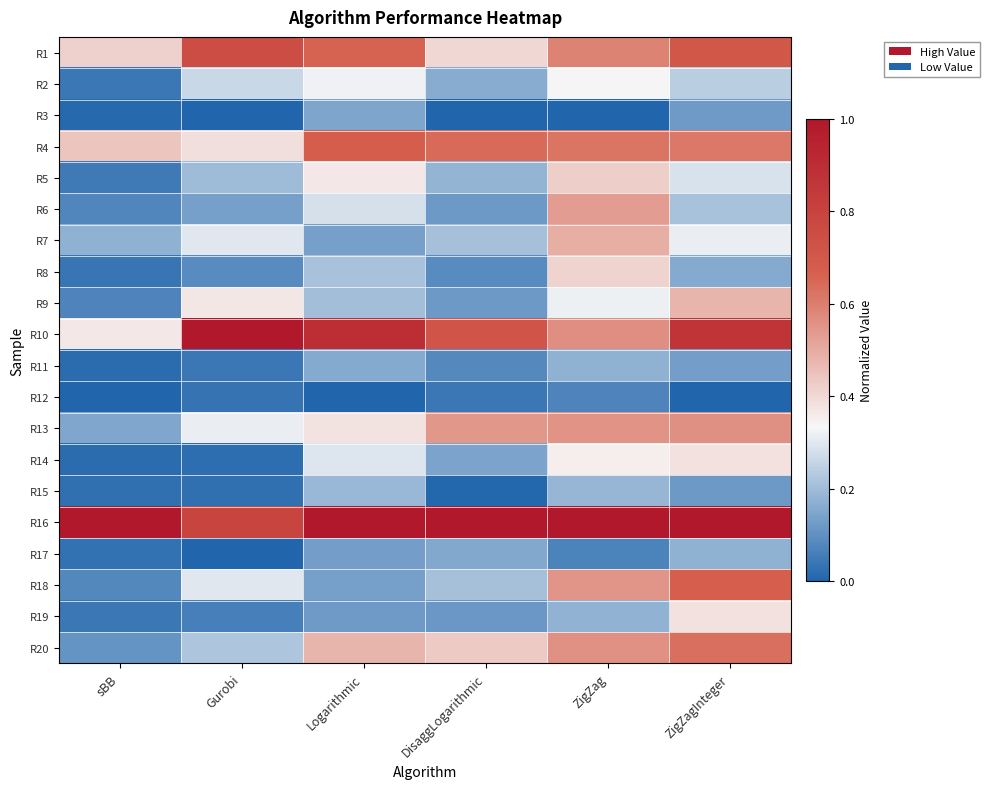

Reading left to right, transcribe all the data shown in this chart.

R1: sBB=0.4	Gurobi=0.8	Logarithmic=0.7	DisaggLogarithmic=0.4	ZigZag=0.6	ZigZagInteger=0.7
R2: sBB=0.0	Gurobi=0.3	Logarithmic=0.3	DisaggLogarithmic=0.2	ZigZag=0.3	ZigZagInteger=0.2
R3: sBB=0.0	Gurobi=0.0	Logarithmic=0.1	DisaggLogarithmic=0.0	ZigZag=0.0	ZigZagInteger=0.1
R4: sBB=0.4	Gurobi=0.4	Logarithmic=0.7	DisaggLogarithmic=0.6	ZigZag=0.6	ZigZagInteger=0.6
R5: sBB=0.0	Gurobi=0.2	Logarithmic=0.4	DisaggLogarithmic=0.2	ZigZag=0.4	ZigZagInteger=0.3
R6: sBB=0.1	Gurobi=0.1	Logarithmic=0.3	DisaggLogarithmic=0.1	ZigZag=0.5	ZigZagInteger=0.2
R7: sBB=0.2	Gurobi=0.3	Logarithmic=0.1	DisaggLogarithmic=0.2	ZigZag=0.5	ZigZagInteger=0.3
R8: sBB=0.0	Gurobi=0.1	Logarithmic=0.2	DisaggLogarithmic=0.1	ZigZag=0.4	ZigZagInteger=0.2
R9: sBB=0.1	Gurobi=0.4	Logarithmic=0.2	DisaggLogarithmic=0.1	ZigZag=0.3	ZigZagInteger=0.5
R10: sBB=0.4	Gurobi=1.0	Logarithmic=0.9	DisaggLogarithmic=0.7	ZigZag=0.6	ZigZagInteger=0.9
R11: sBB=0.0	Gurobi=0.0	Logarithmic=0.2	DisaggLogarithmic=0.1	ZigZag=0.2	ZigZagInteger=0.1
R12: sBB=0.0	Gurobi=0.0	Logarithmic=0.0	DisaggLogarithmic=0.0	ZigZag=0.1	ZigZagInteger=0.0
R13: sBB=0.2	Gurobi=0.3	Logarithmic=0.4	DisaggLogarithmic=0.5	ZigZag=0.6	ZigZagInteger=0.6
R14: sBB=0.0	Gurobi=0.0	Logarithmic=0.3	DisaggLogarithmic=0.1	ZigZag=0.4	ZigZagInteger=0.4
R15: sBB=0.0	Gurobi=0.0	Logarithmic=0.2	DisaggLogarithmic=0.0	ZigZag=0.2	ZigZagInteger=0.1
R16: sBB=1.0	Gurobi=0.8	Logarithmic=1.0	DisaggLogarithmic=1.0	ZigZag=1.0	ZigZagInteger=1.0
R17: sBB=0.0	Gurobi=0.0	Logarithmic=0.1	DisaggLogarithmic=0.2	ZigZag=0.1	ZigZagInteger=0.2
R18: sBB=0.1	Gurobi=0.3	Logarithmic=0.1	DisaggLogarithmic=0.2	ZigZag=0.5	ZigZagInteger=0.7
R19: sBB=0.0	Gurobi=0.1	Logarithmic=0.1	DisaggLogarithmic=0.1	ZigZag=0.2	ZigZagInteger=0.4
R20: sBB=0.1	Gurobi=0.2	Logarithmic=0.5	DisaggLogarithmic=0.4	ZigZag=0.6	ZigZagInteger=0.6